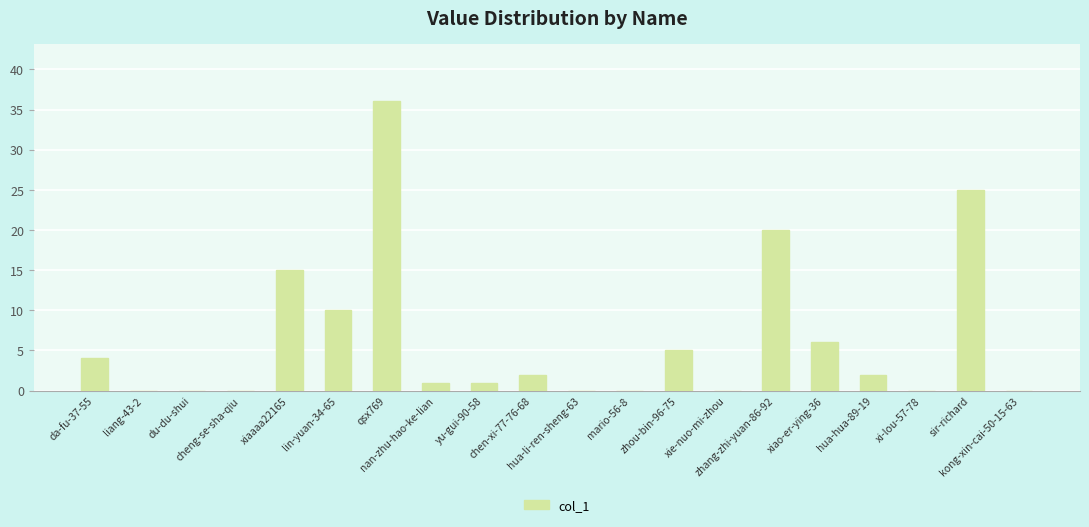

How many categories are shown in the chart?

20